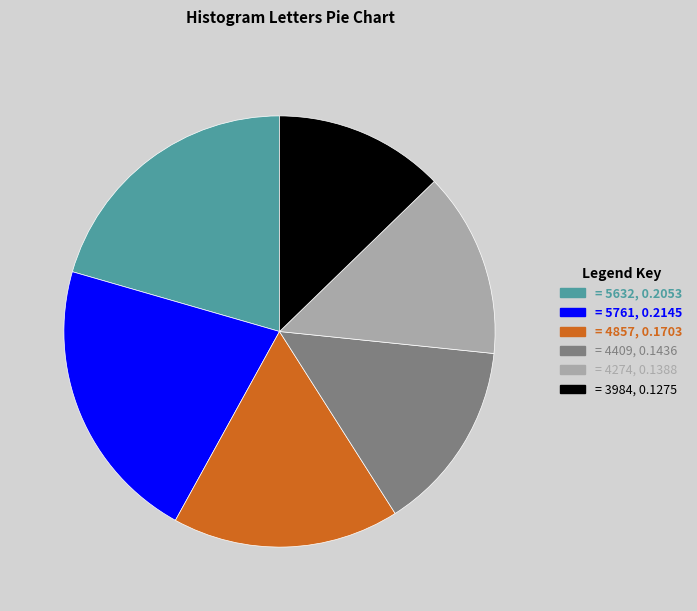

Is there a majority slice in this chart?

No